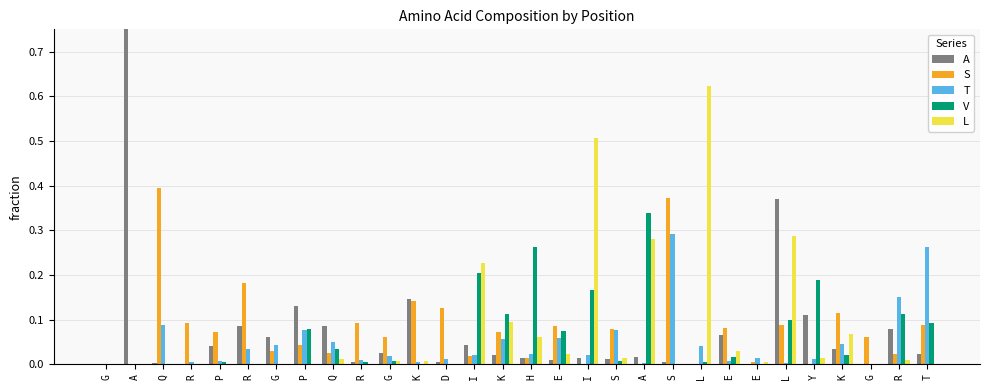

Is it true that S equals 0.0 at G?

True